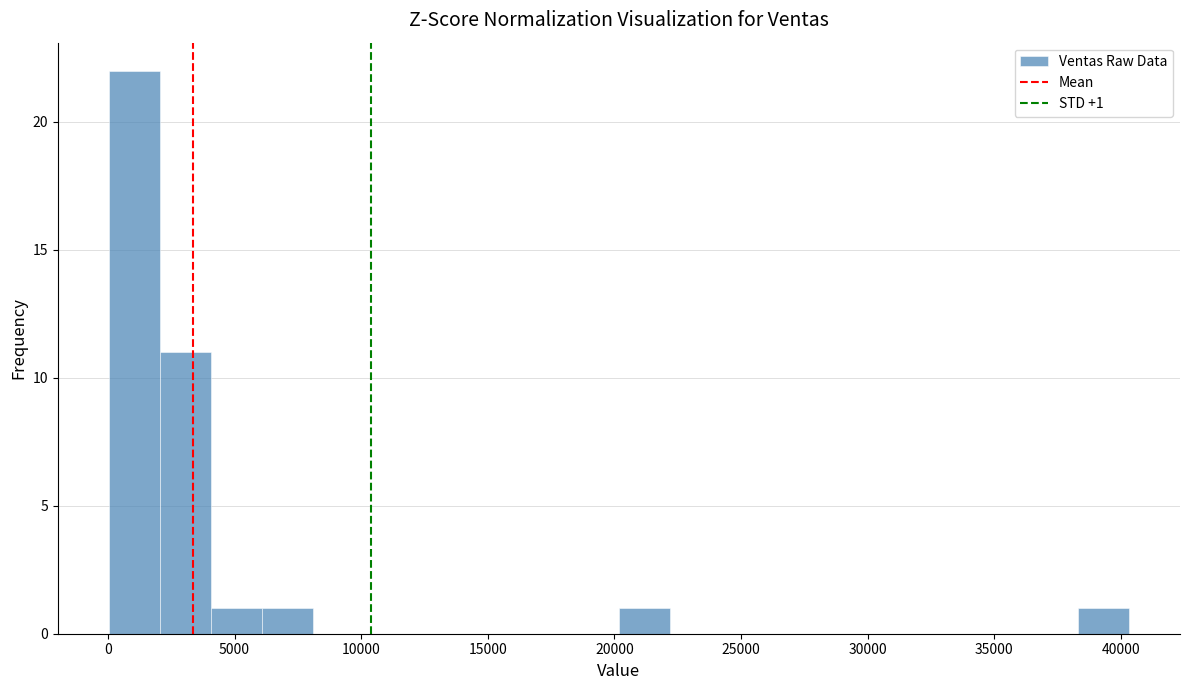

Over which range of the x-axis is the bar tallest?

0 to 2000